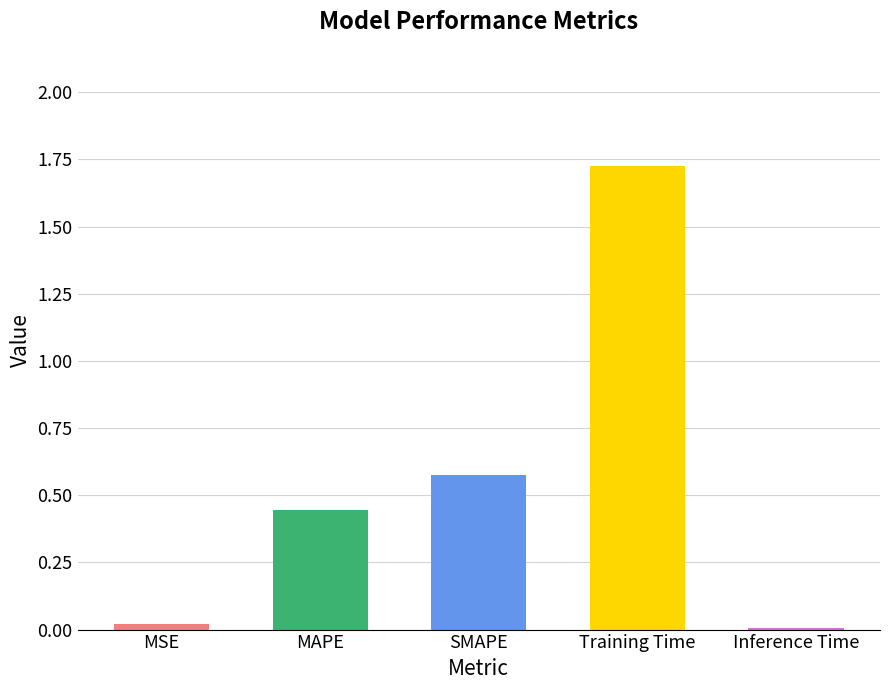

What is the sum of the values at Inference Time and MAPE?

0.5